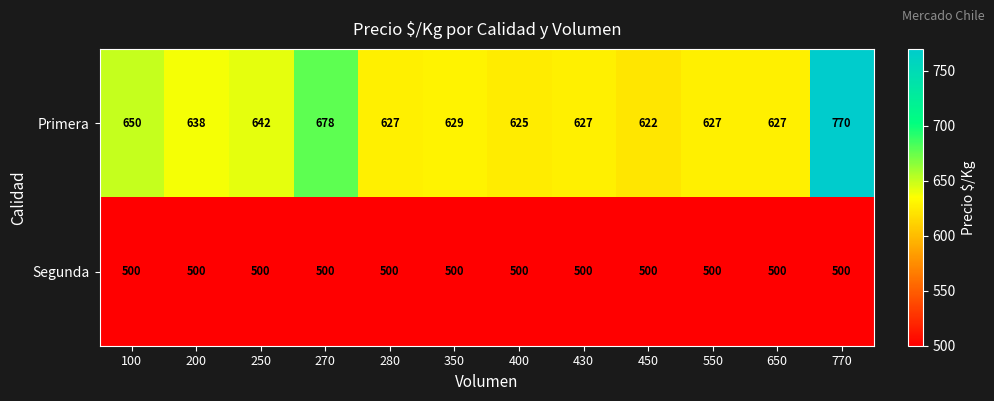

Between 450 and 650, which series saw the biggest shift?

Primera